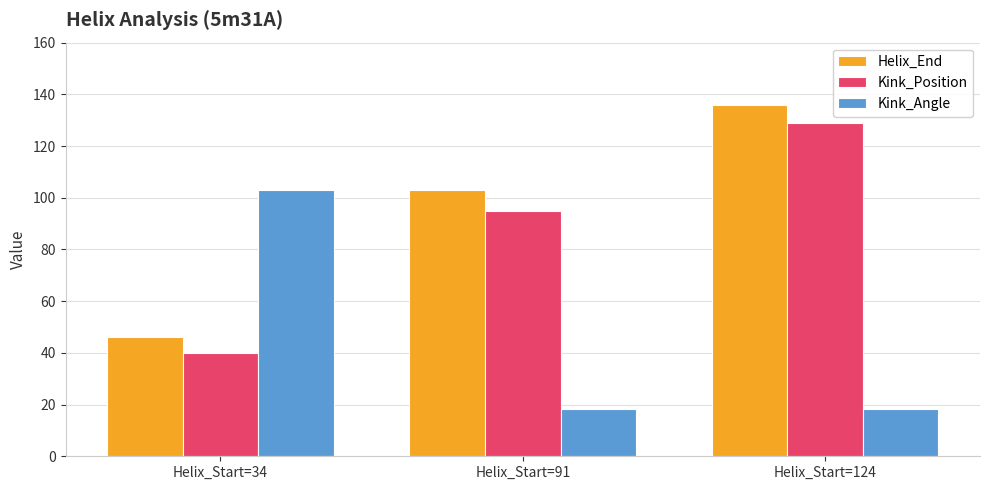

List the series in order of their peak value, lowest first.

Kink_Angle, Kink_Position, Helix_End